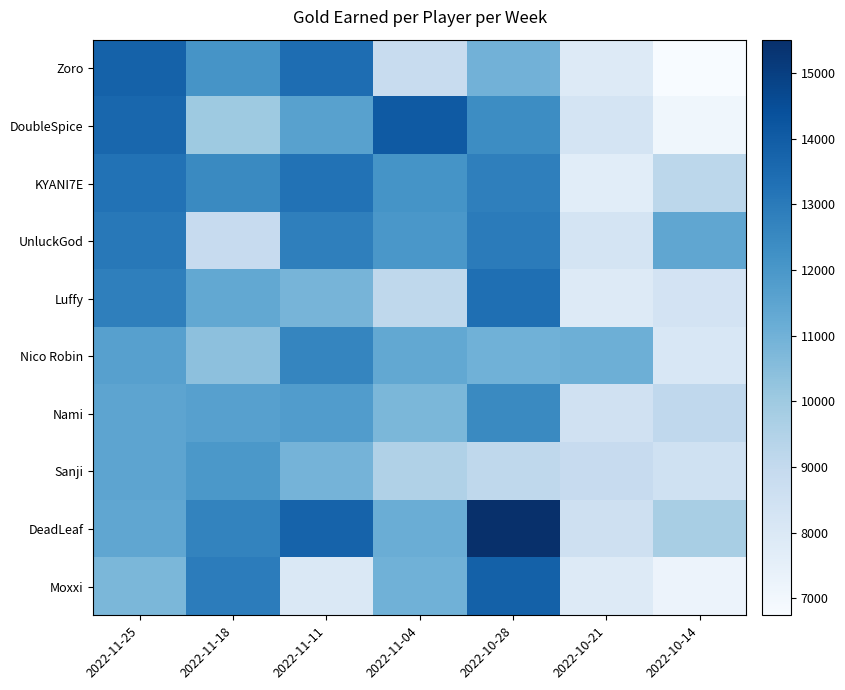

At 2022-11-18, list the series in order from largest to smallest.

Moxxi, DeadLeaf, KYANI7E, Zoro, Sanji, Nami, Luffy, Nico Robin, DoubleSpice, UnluckGod